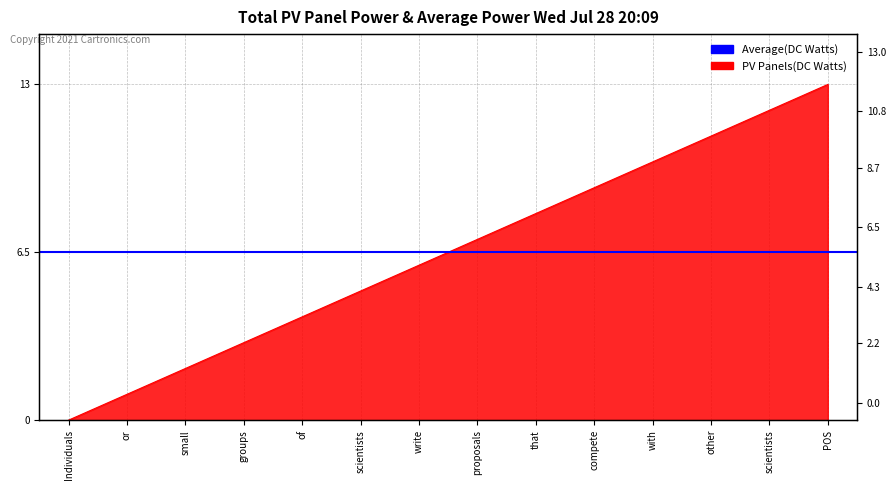

What is the value of the 4th point from the left?

3